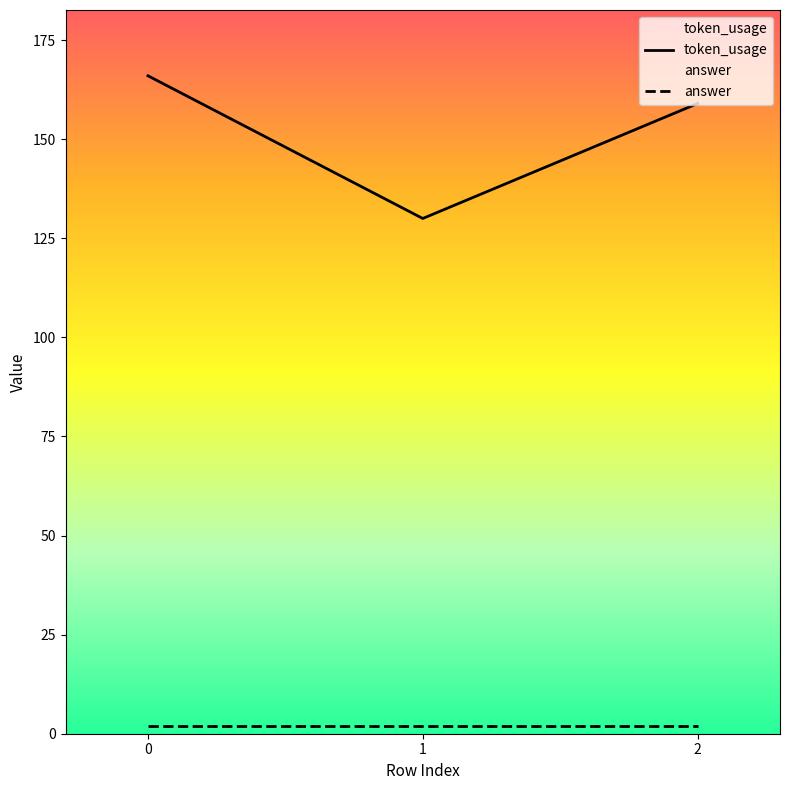

True or false: answer has a value of 3 at 2.

False